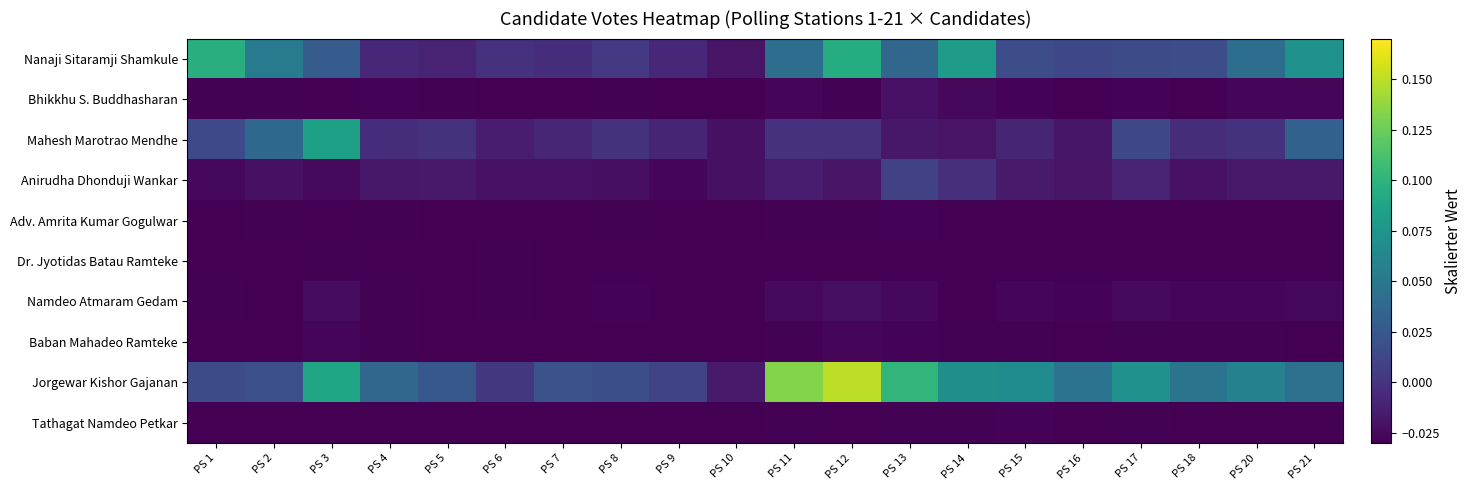

At which category is the sum across all series the highest?

PS 12